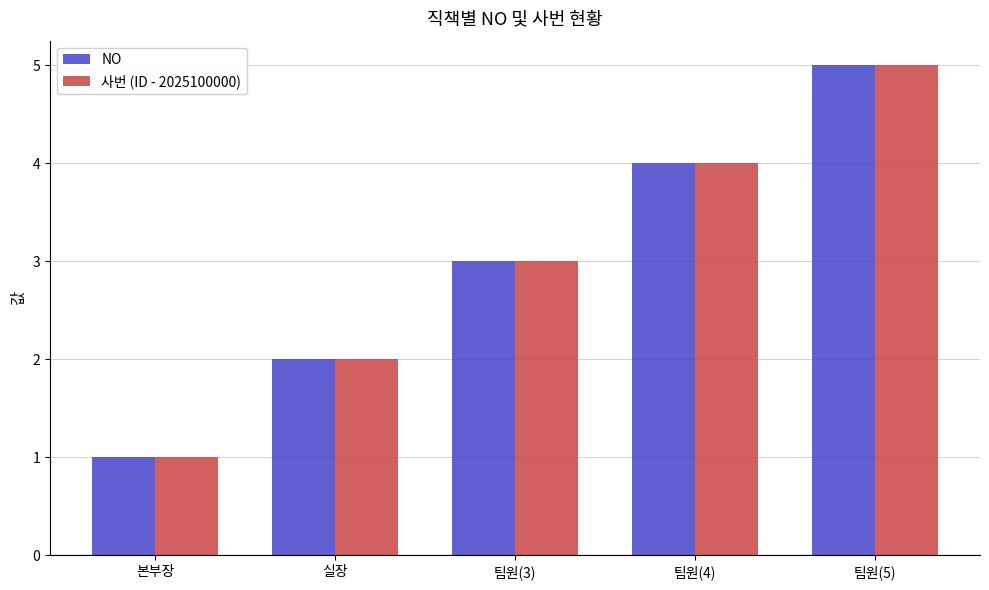

What is the label of the 3rd bar from the left?

팀원(3)